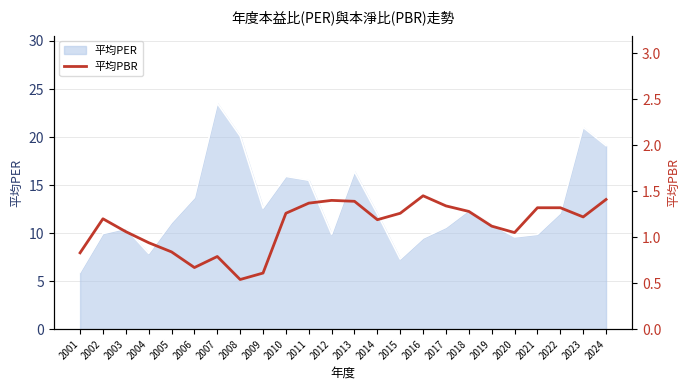

What is the difference between the values at 2013 and 2004?

0.4